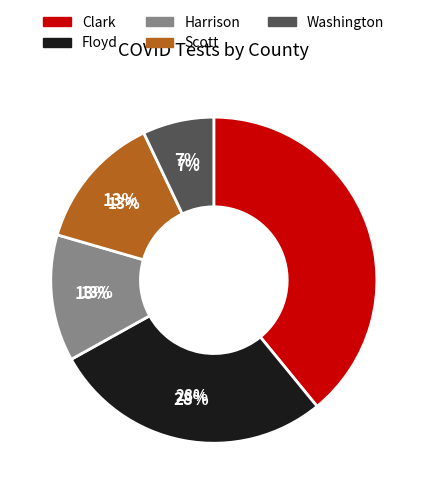

Does any single category account for the majority?

No